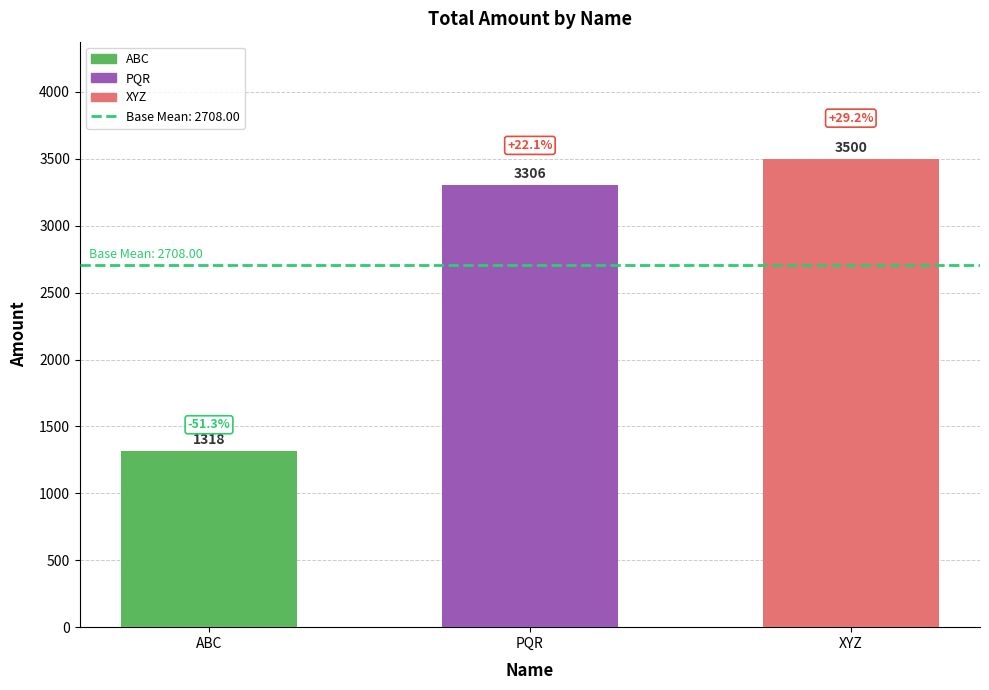

Approximately how many times larger is the value at XYZ compared to ABC?

2.7